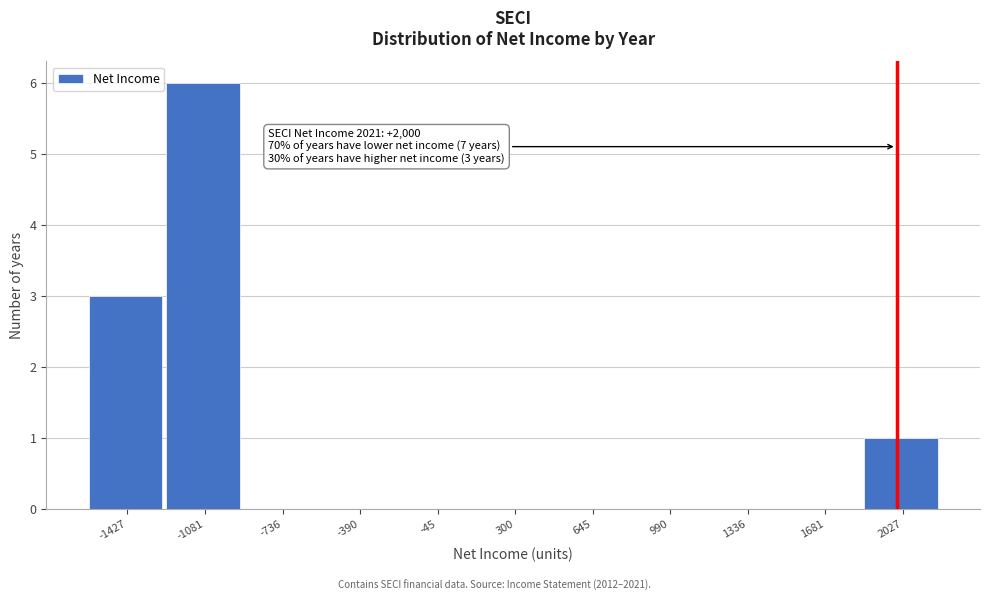

Over which range of the x-axis is the bar tallest?

-1250 to -900